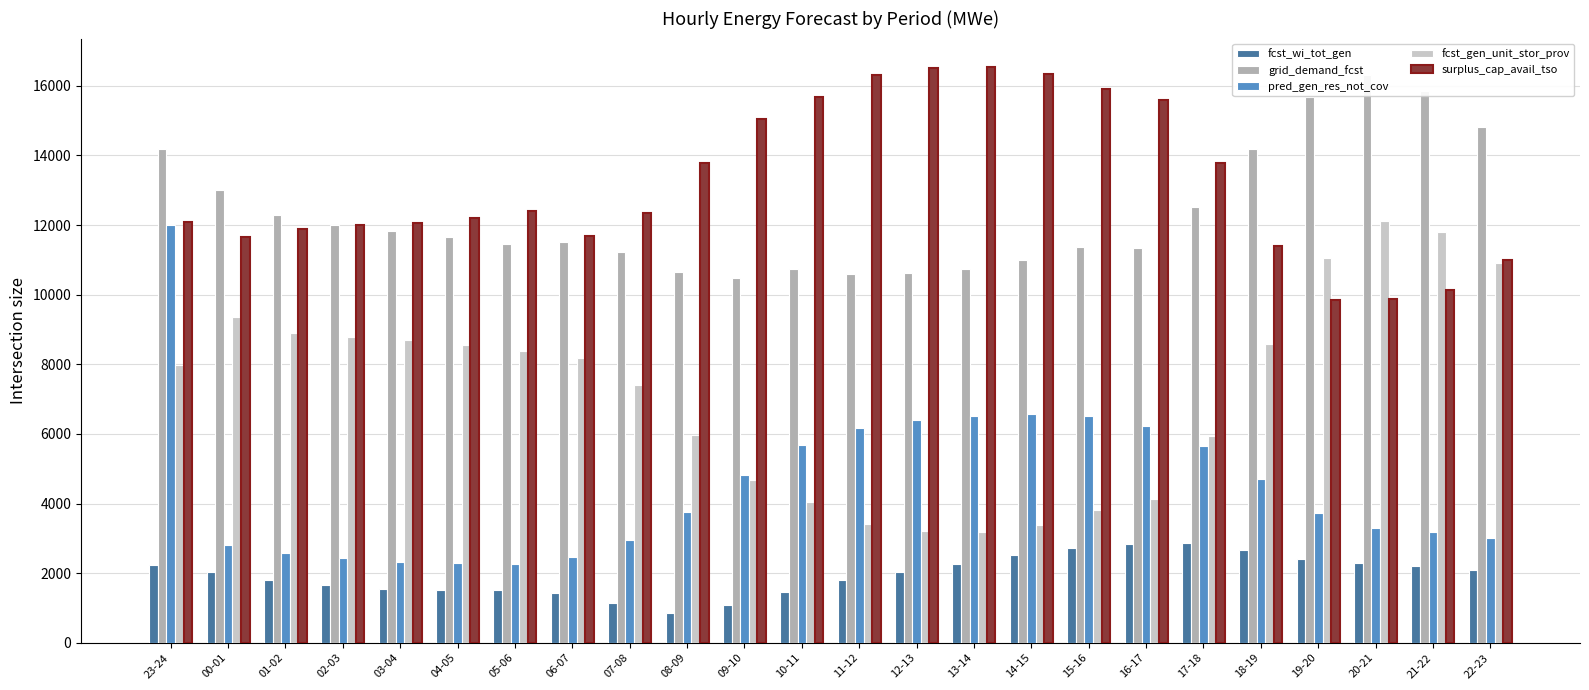

Rank the series by their maximum value, from lowest to highest.

fcst_wi_tot_gen, pred_gen_res_not_cov, fcst_gen_unit_stor_prov, grid_demand_fcst, surplus_cap_avail_tso